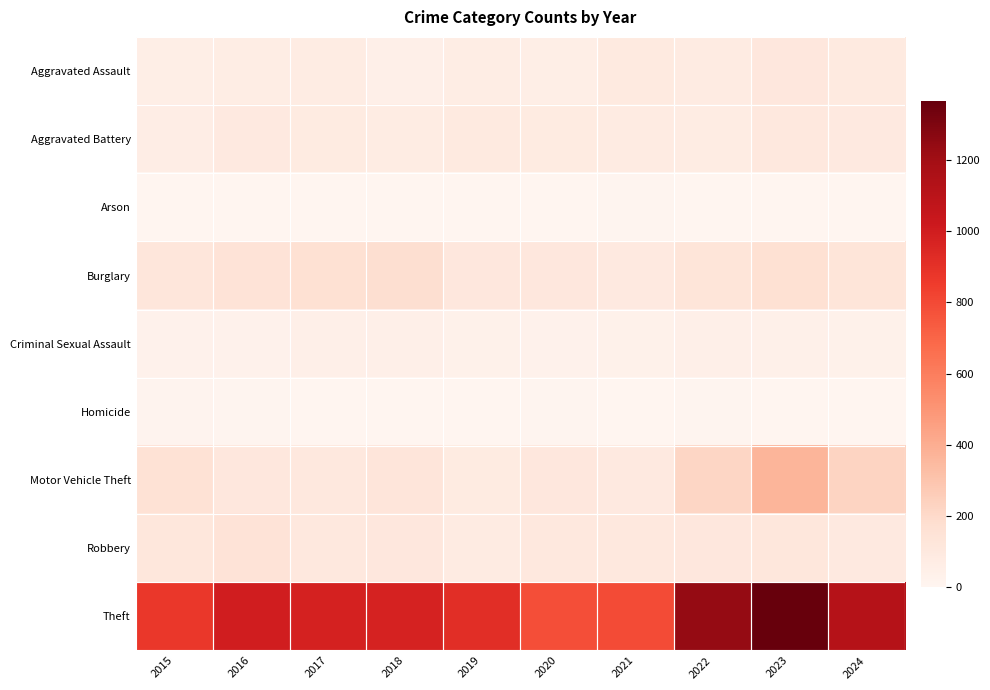

Which series has the widest spread of values?

Theft